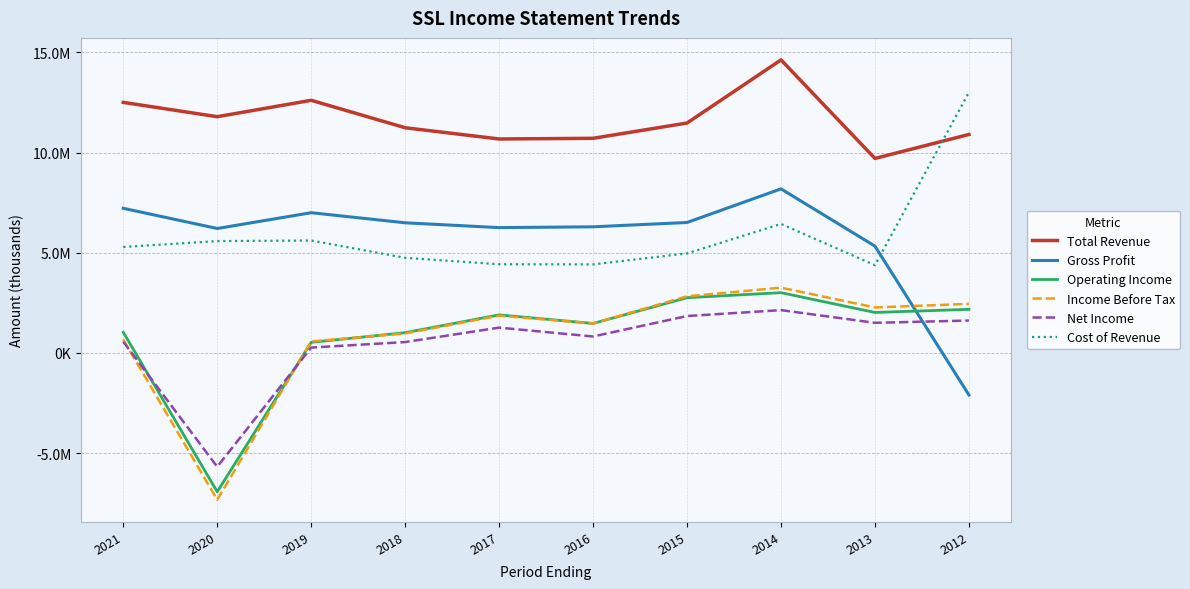

Does the chart have visible grid lines?

Yes